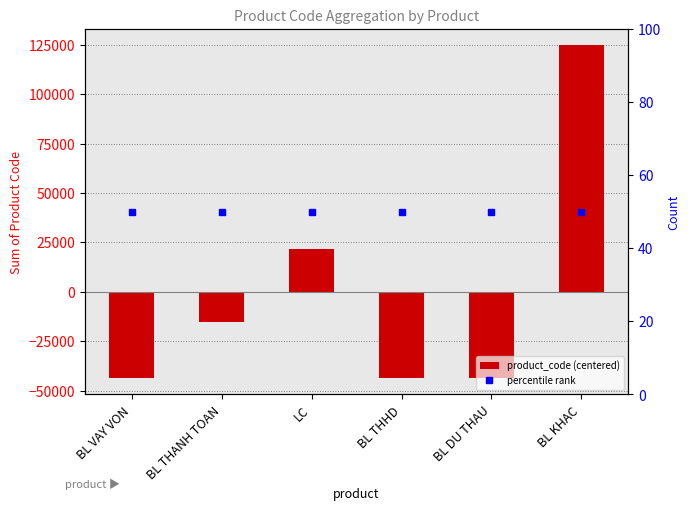

Where is the data nearest to the value 40558?

LC